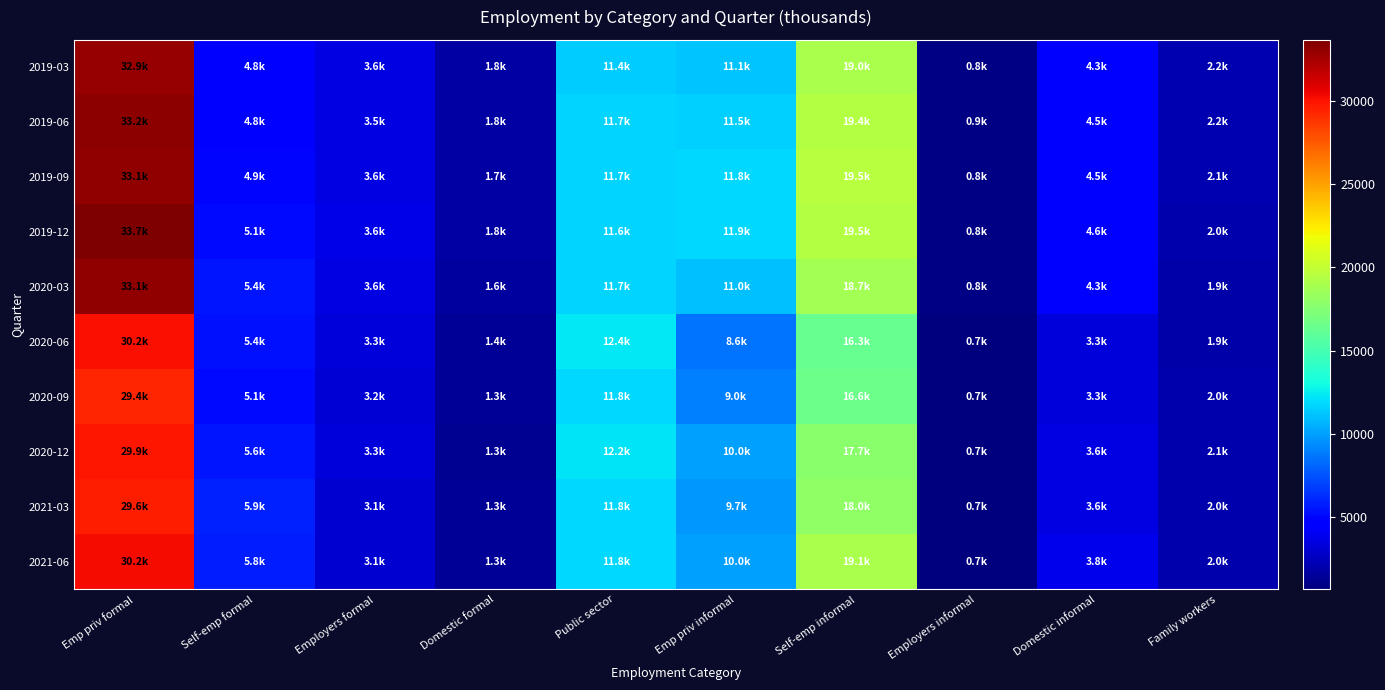

Which series changed the most between Public sector and Family workers?

2020-06